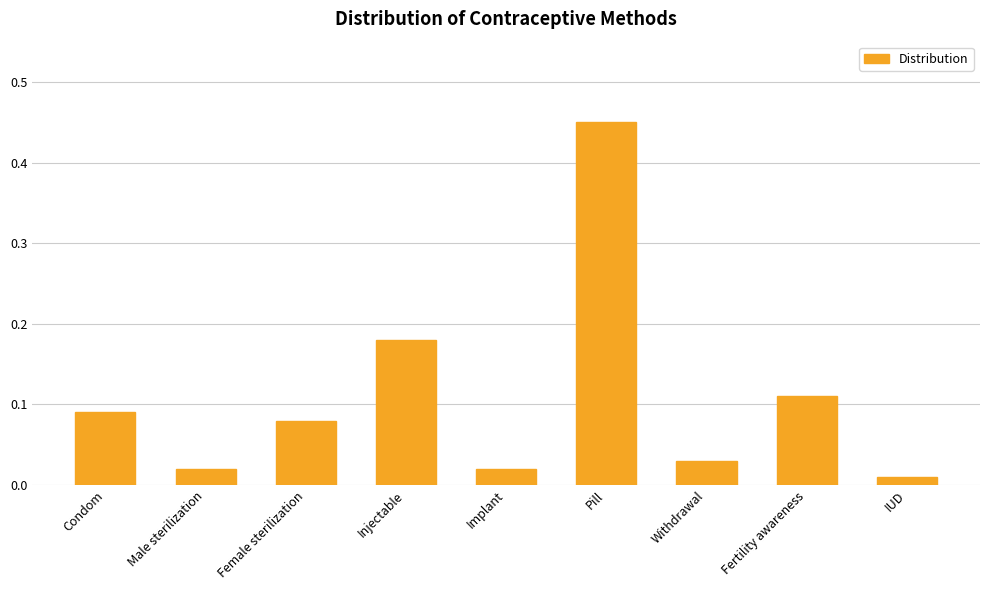

At which category does the chart reach its peak across all series?

Pill